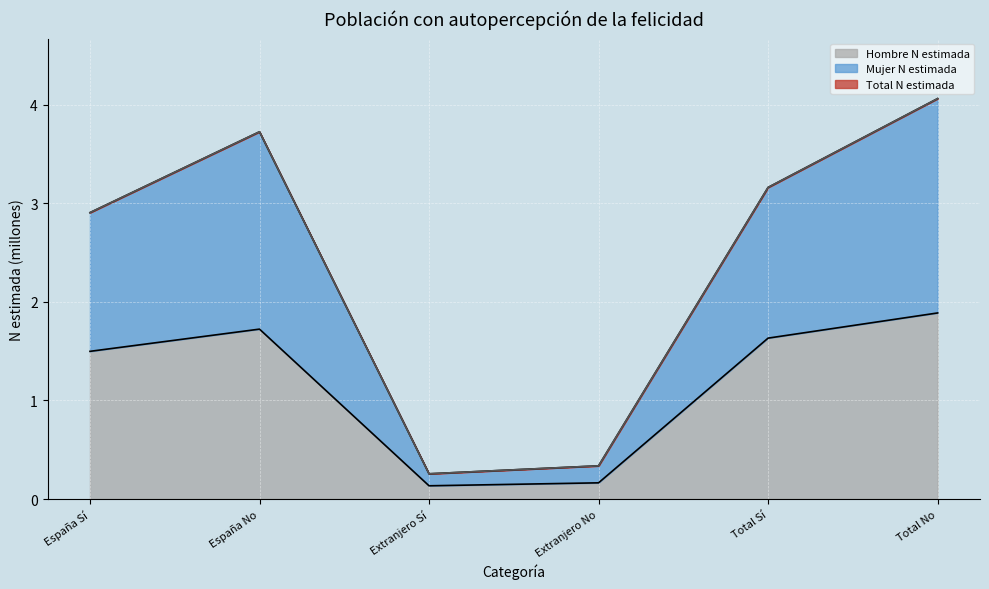

Where does the Hombre N estimada series first go above 1?

España Sí